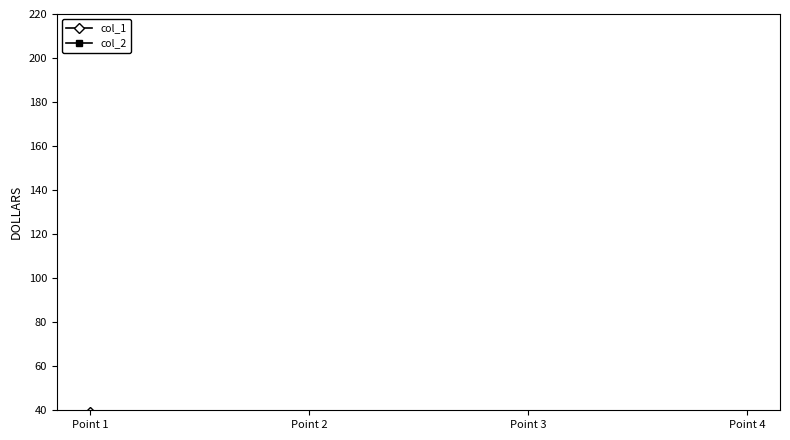

At how many categories does at least one series exceed 2?

4